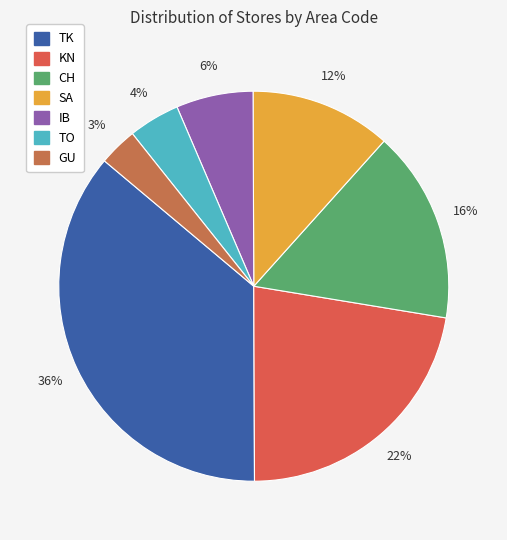

How many segments does this pie chart have?

7